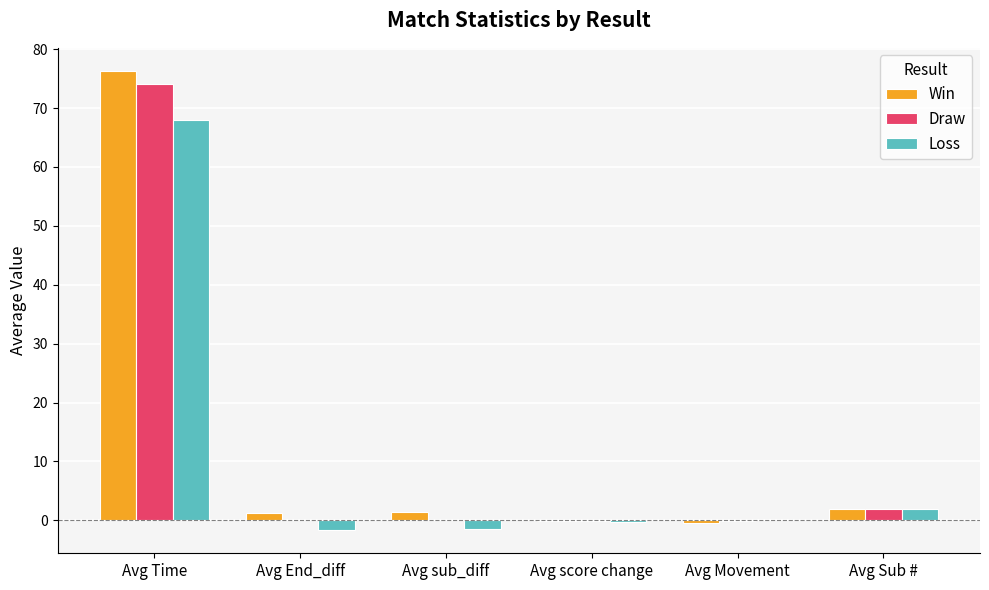

True or false: Loss has a value of 114.9 at Avg Time.

False